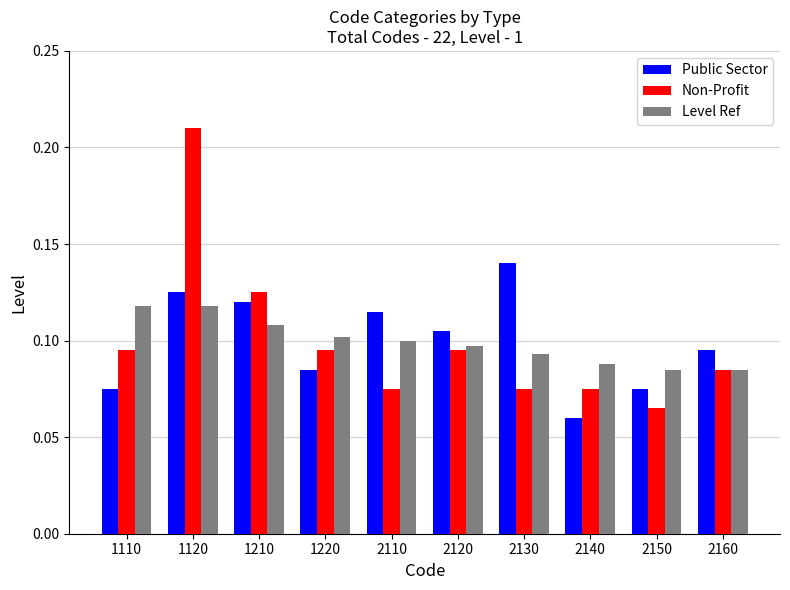

Which series has the largest range (max minus min)?

Non-Profit